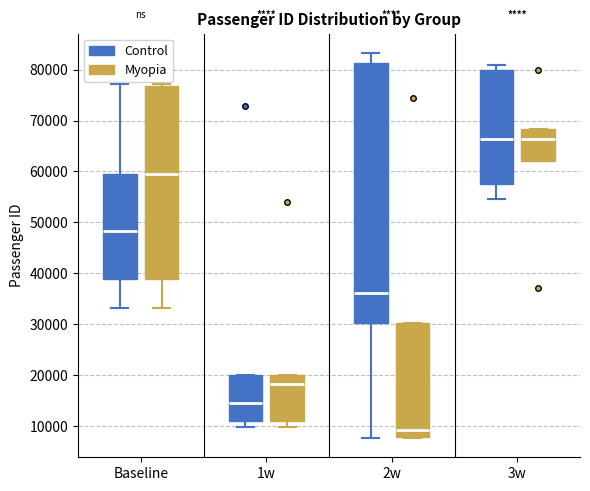

Which box has the lowest median line?

2w (Myopia)